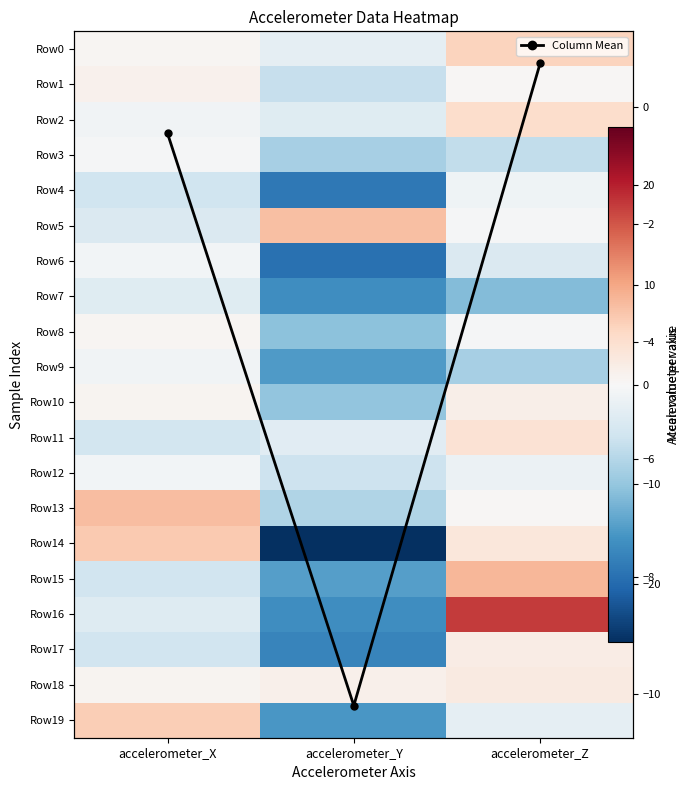

List the labels in order of Row4 value, largest first.

accelerometer_Z, accelerometer_X, accelerometer_Y